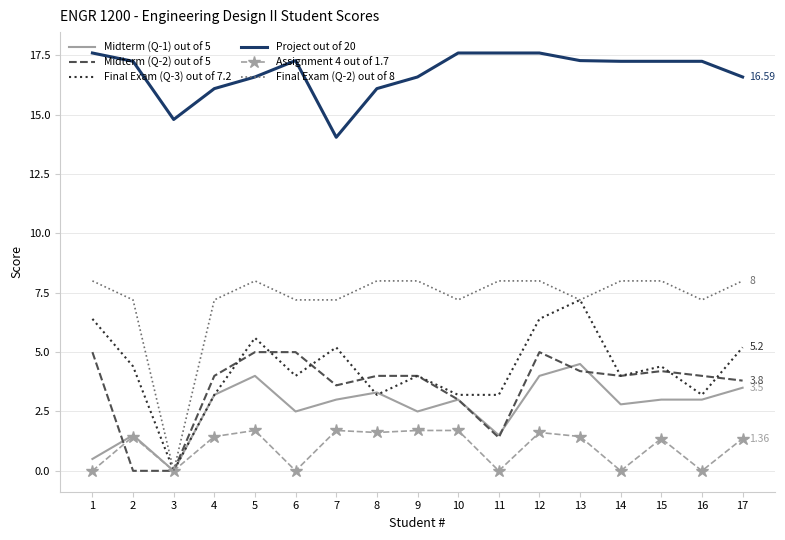

Rank the series at 6 from lowest to highest value.

Assignment 4 out of 1.7, Midterm (Q-1) out of 5, Final Exam (Q-3) out of 7.2, Midterm (Q-2) out of 5, Final Exam (Q-2) out of 8, Project out of 20